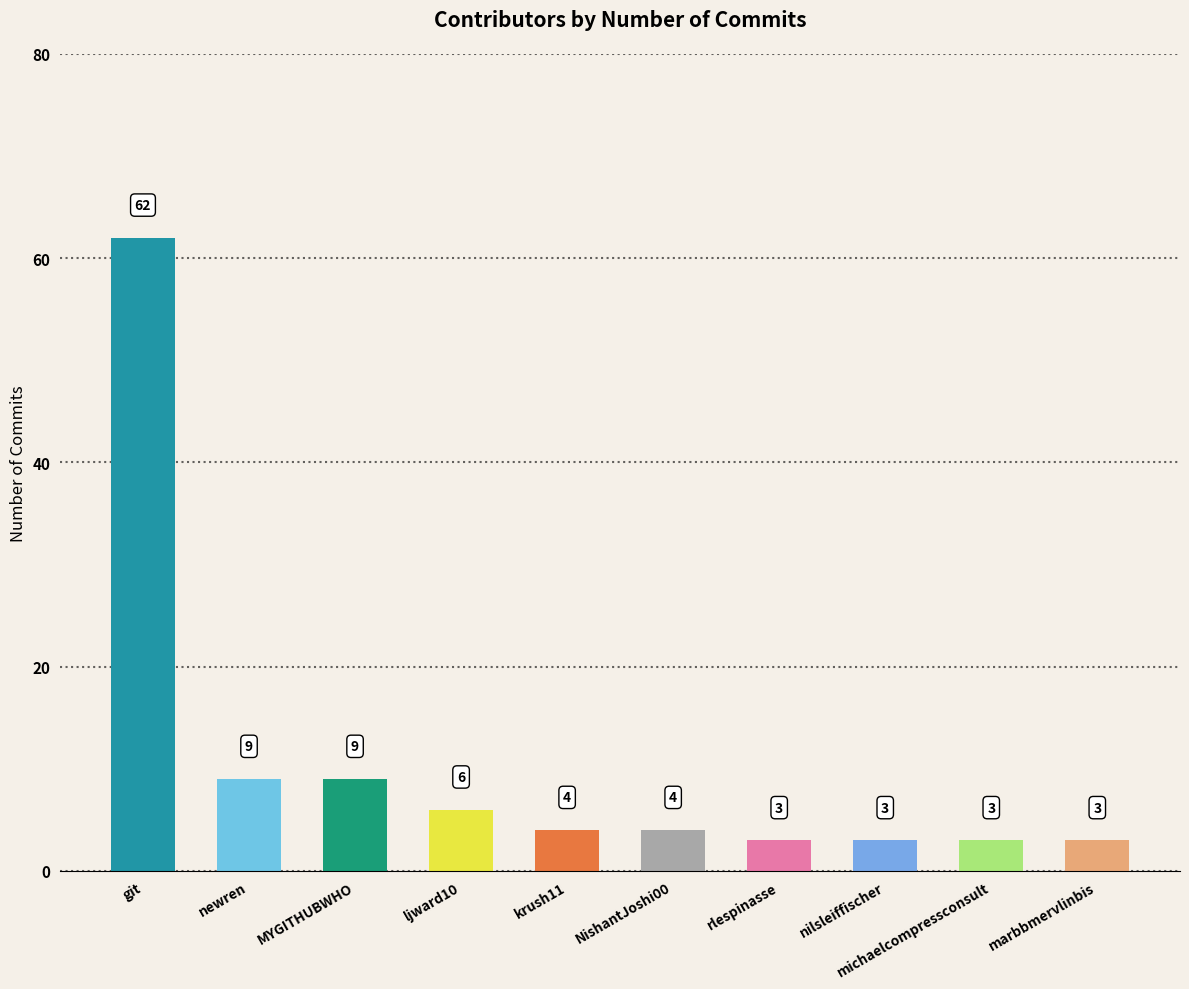

What is the sum of the values at rlespinasse and MYGITHUBWHO?

12